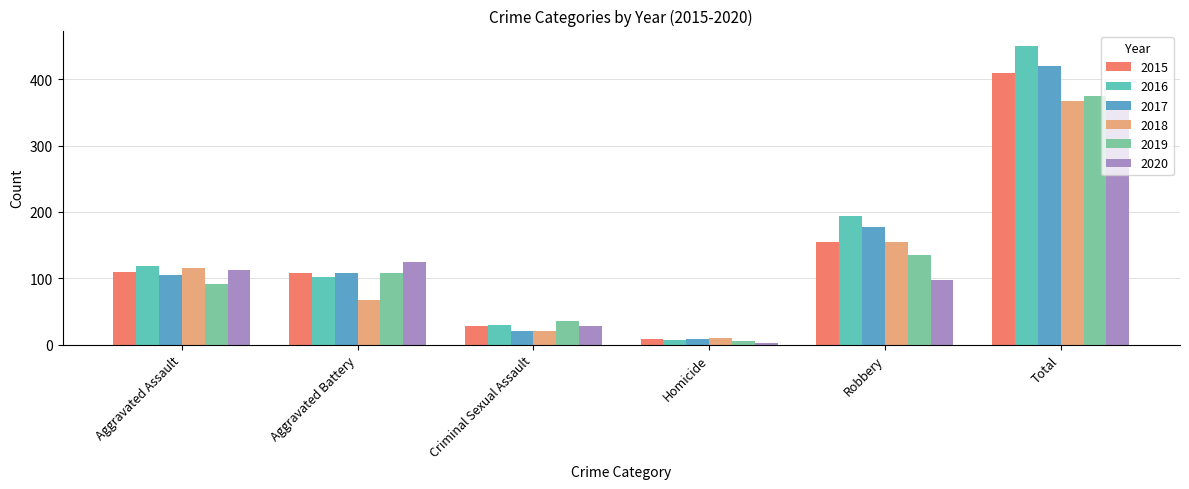

What are all the series names shown in the legend?

2015, 2016, 2017, 2018, 2019, 2020